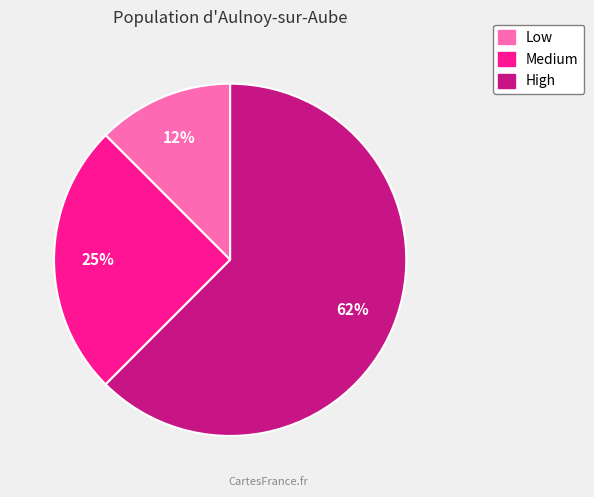

The Low slice represents 12% of the pie. True or false?

True